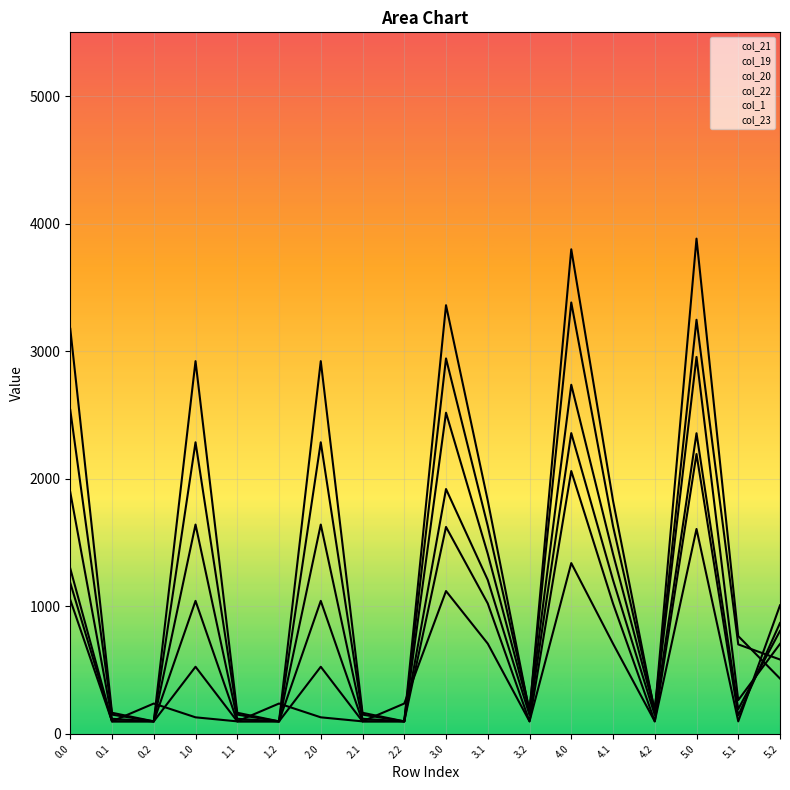

In col_19, how many points are higher than both neighbors (excluding endpoints)?

5